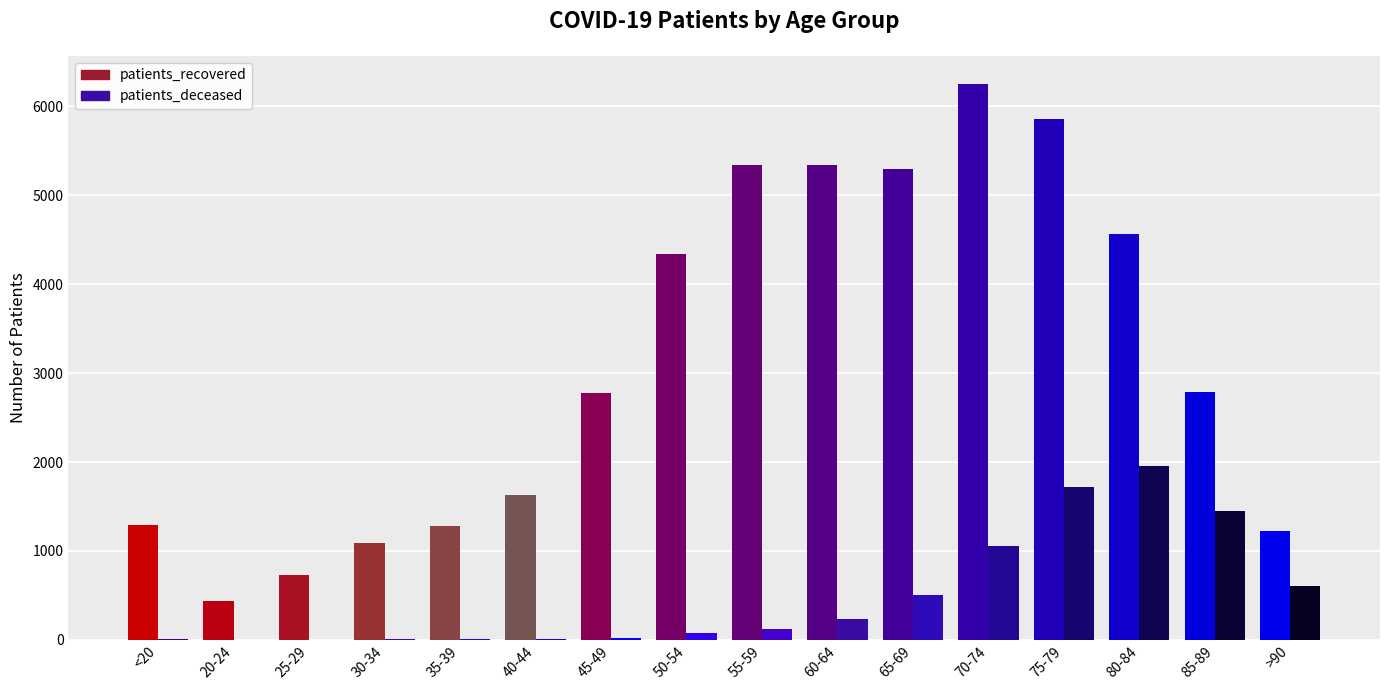

Where is patients_deceased nearest to the value 981?

70-74